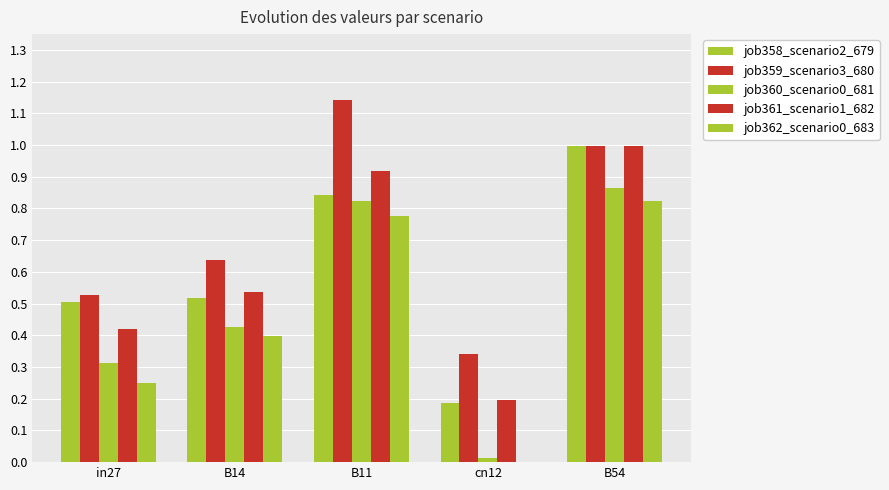

What is the sum of the job362_scenario0_683 values at cn12 and B11?

0.8